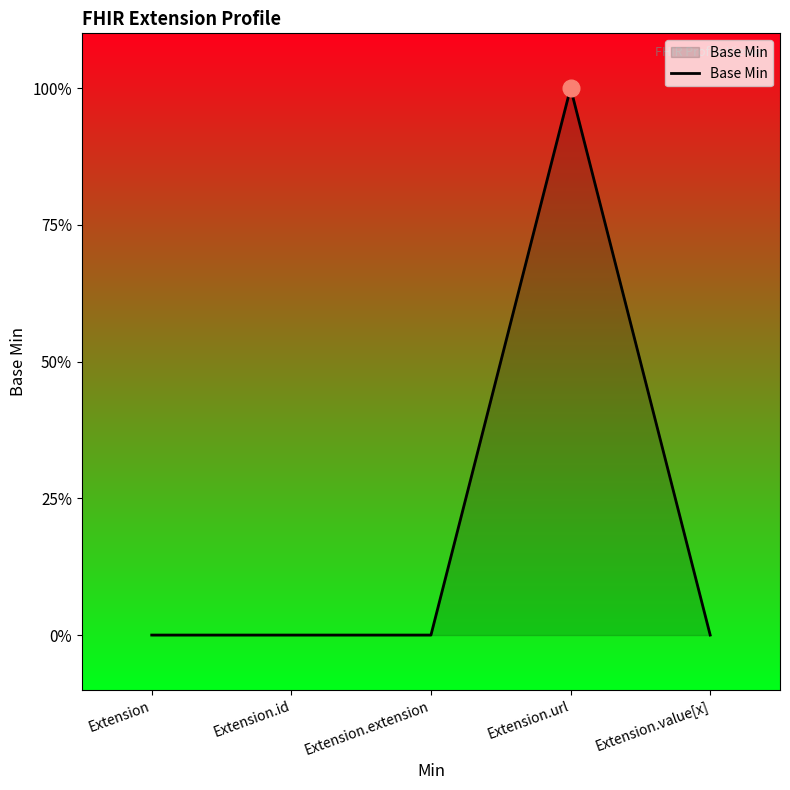

Does the chart display data point markers on the line(s)?

No